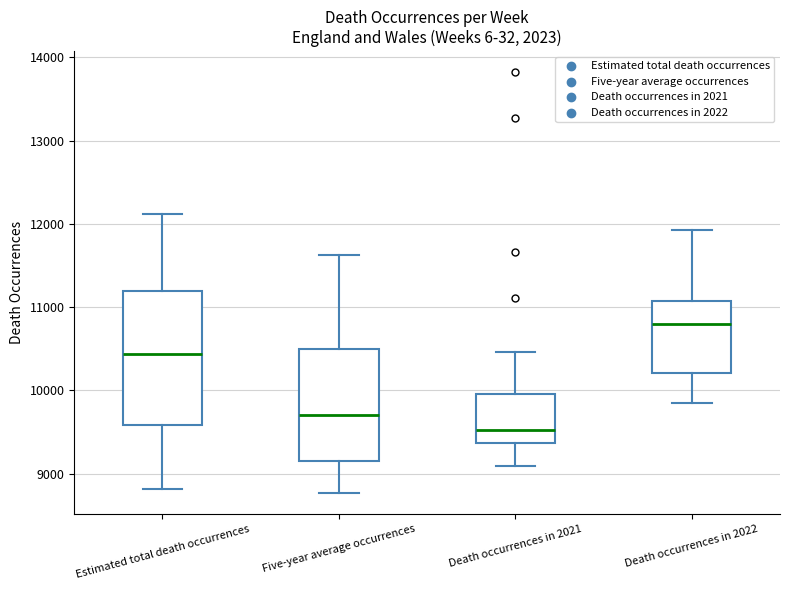

Reading left to right, transcribe this box plot: for each box, give where its median line is, the range the box spans, and where its two whiskers end, as read against the y-axis. The values are not printed on the chart, so give them approximately, as read against the axis.

Estimated total death occurrences: median 10400, box 9600 to 11200, whiskers 8800 to 12100
Five-year average occurrences: median 9700, box 9200 to 10500, whiskers 8800 to 11600
Death occurrences in 2021: median 9500, box 9400 to 10000, whiskers 9100 to 10500
Death occurrences in 2022: median 10800, box 10200 to 11100, whiskers 9900 to 11900